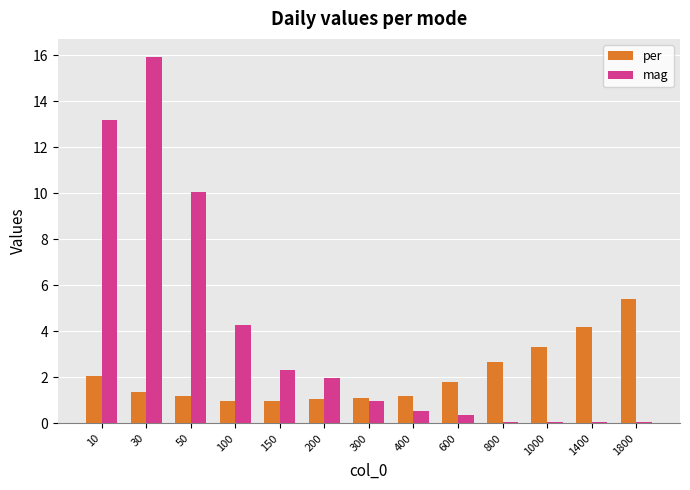

What is the difference between the mag values at 800 and 300?

0.9